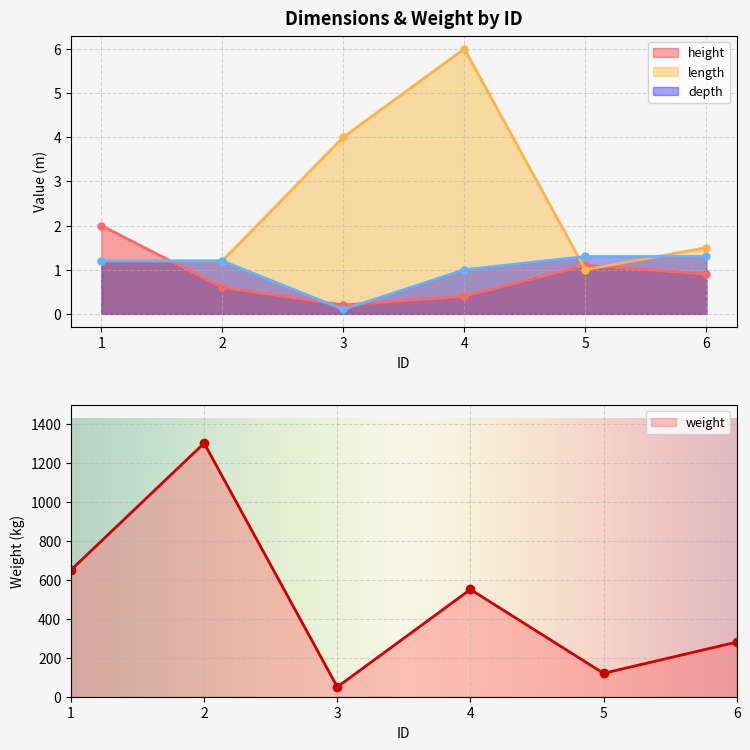

Reading left to right, what are all the values shown in this chart?

height: 1=2.0	2=0.6	3=0.2	4=0.4	5=1.1	6=0.9
weight: 1=650.0	2=1300.0	3=50.0	4=550.0	5=120.0	6=280.0
length: 1=1.2	2=1.2	3=4.0	4=6.0	5=1.0	6=1.5
depth: 1=1.2	2=1.2	3=0.1	4=1.0	5=1.3	6=1.3